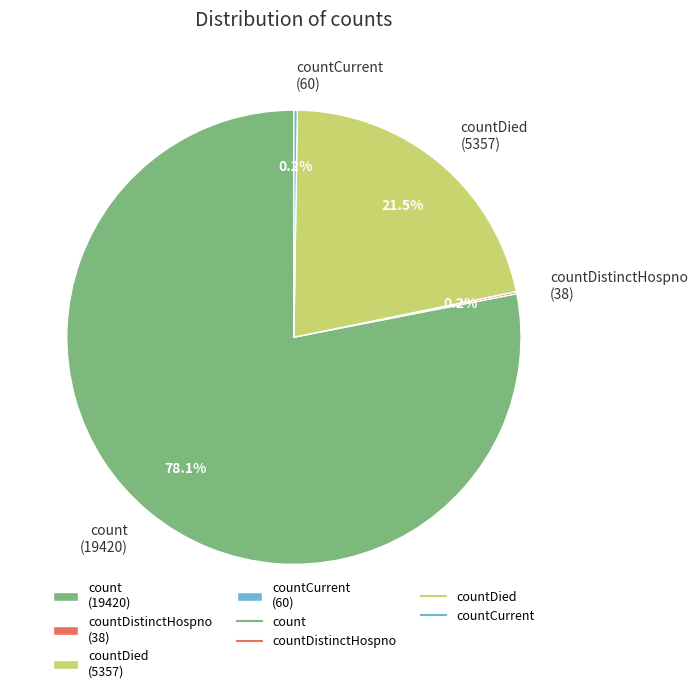

What portion of the pie excludes count (19420)?

21.9%